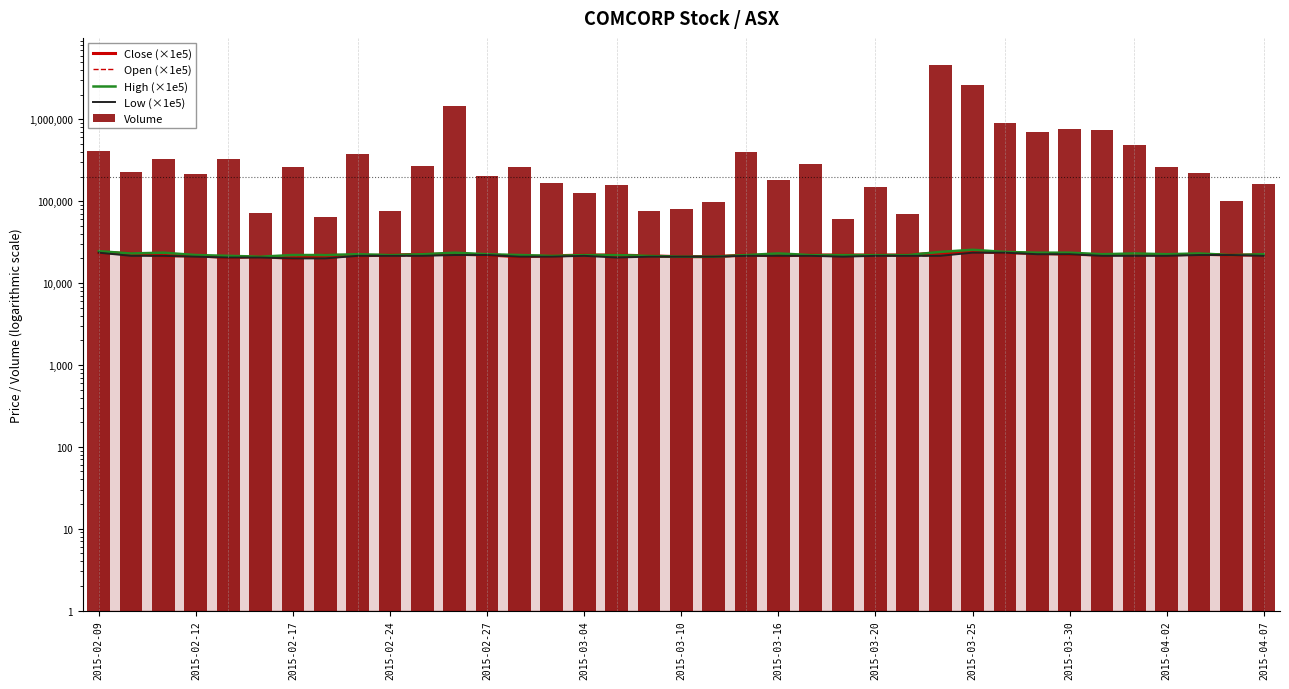

What is the total value across all series at 2015-03-16?

272300